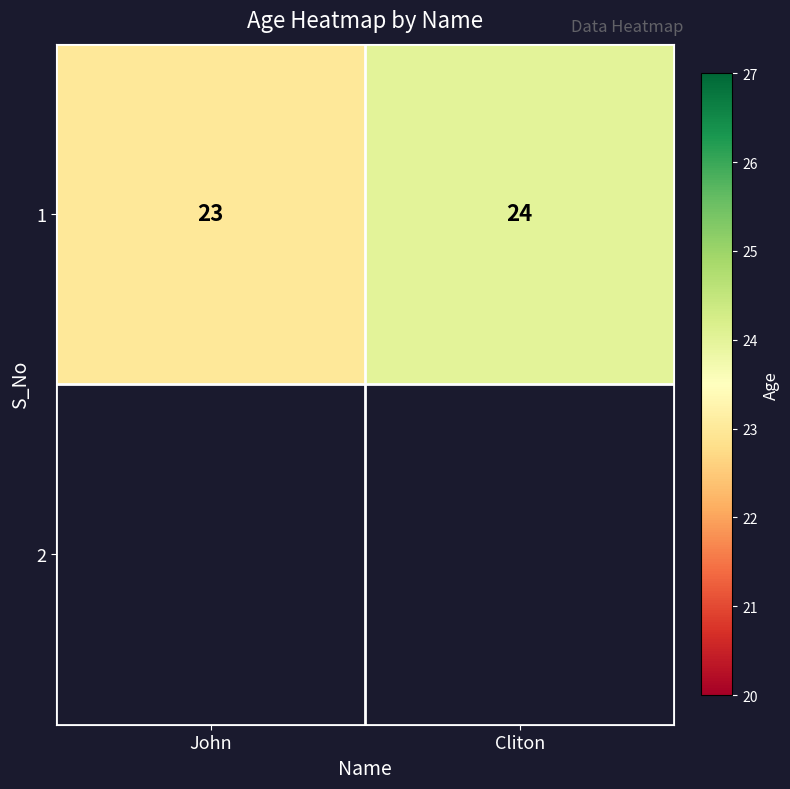

Which label corresponds to the largest value in the chart?

Cliton